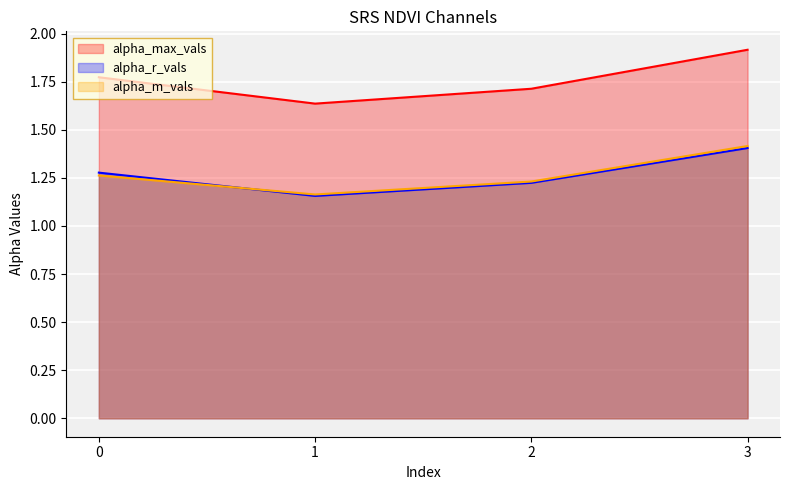

How many lines are shown in the chart?

3